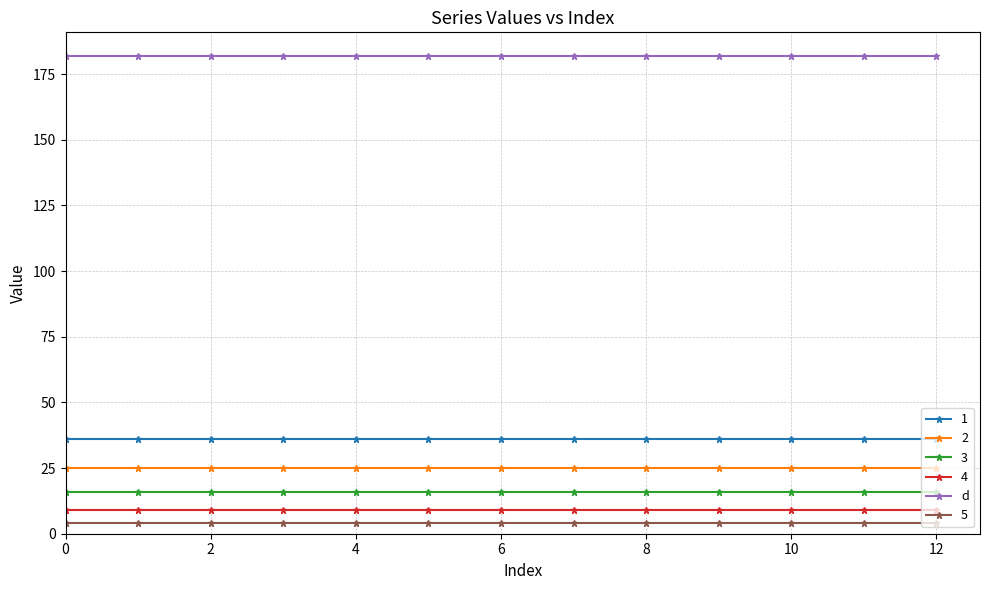

What is the average value of the 2 series?

25